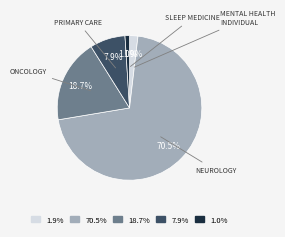

Is there any slice that represents more than half of the pie?

Yes